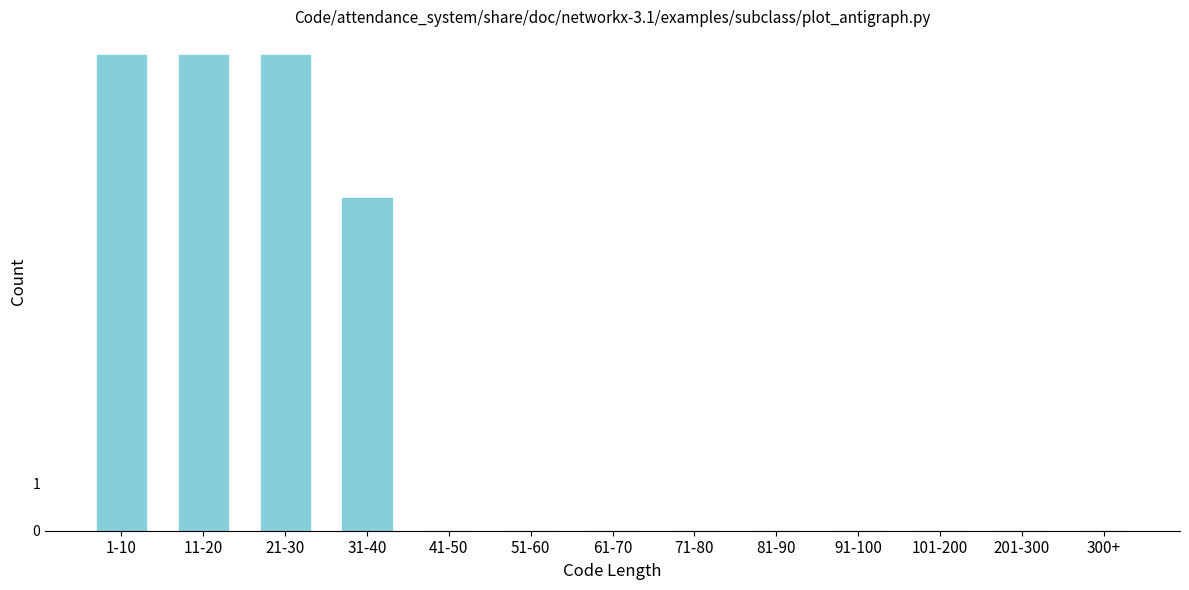

Reading left to right, transcribe all the data shown in this chart.

1-10=10	11-20=10	21-30=10	31-40=7	41-50=0	51-60=0	61-70=0	71-80=0	81-90=0	91-100=0	101-200=0	201-300=0	300+=0